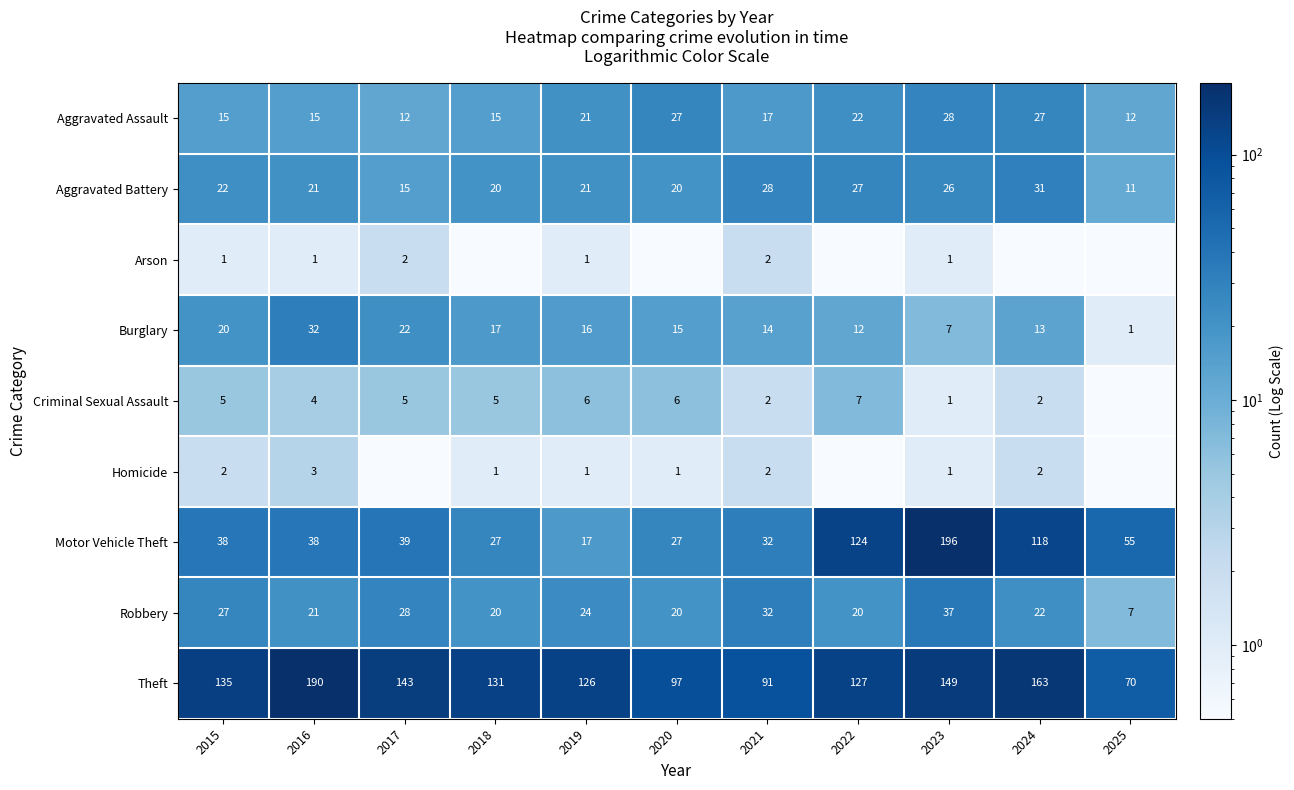

True or false: Aggravated Assault has a value of 17.0 at 2021.

True